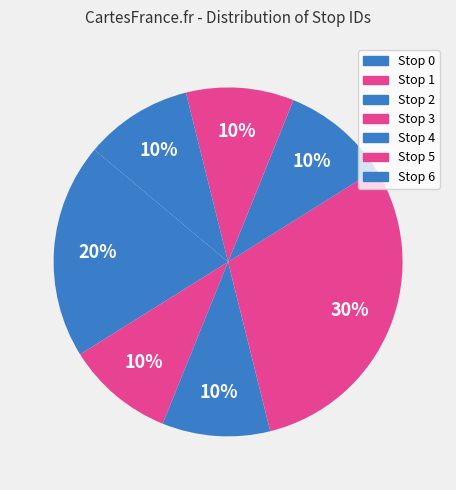

The Stop 1 slice represents 16% of the pie. True or false?

False